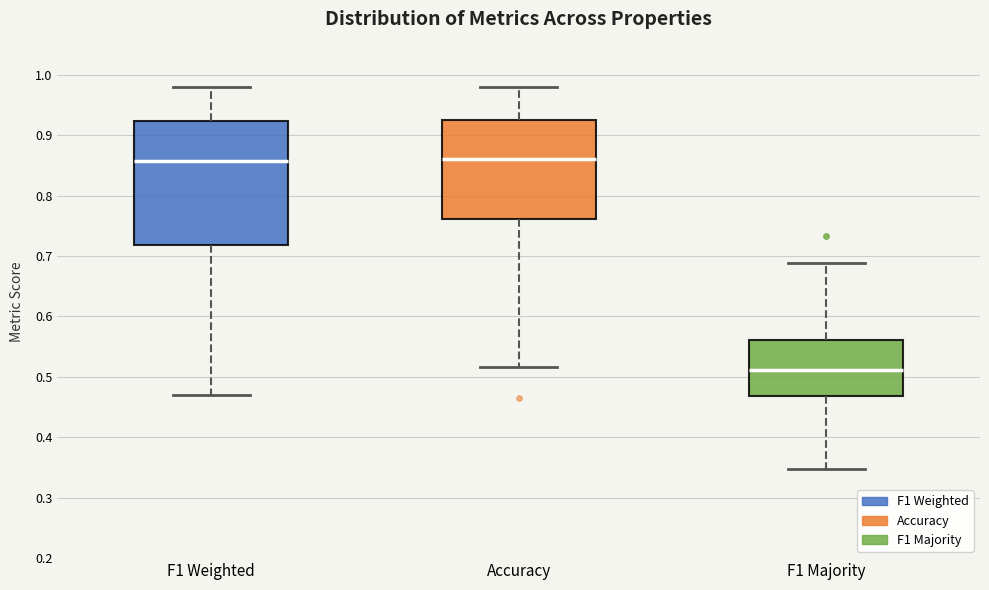

Where is the lower edge of the box for Accuracy on the y-axis? The values are not printed on the chart, so give them approximately, as read against the axis.

0.76